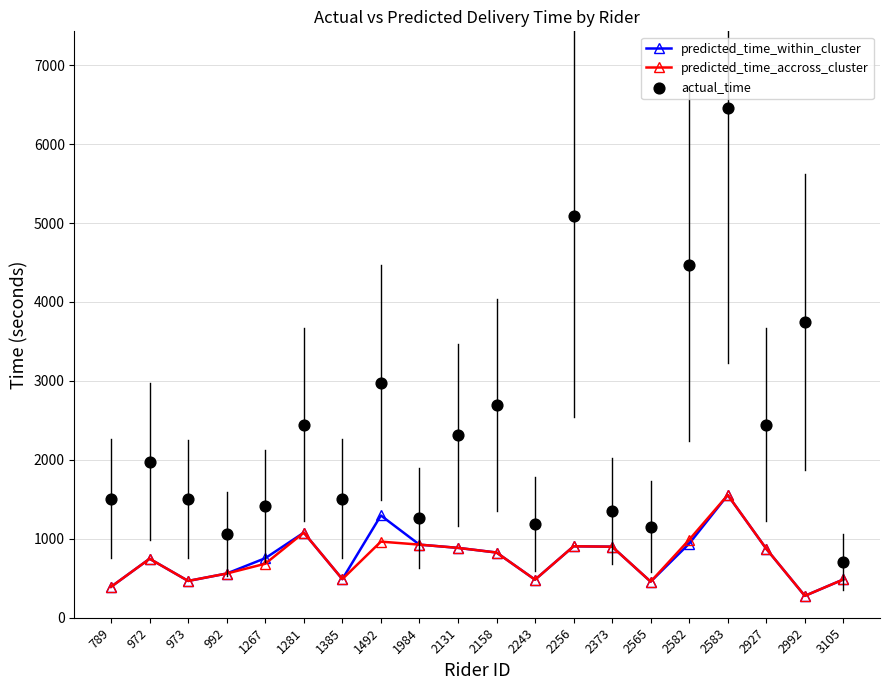

Which series has the largest total across all categories?

actual_time